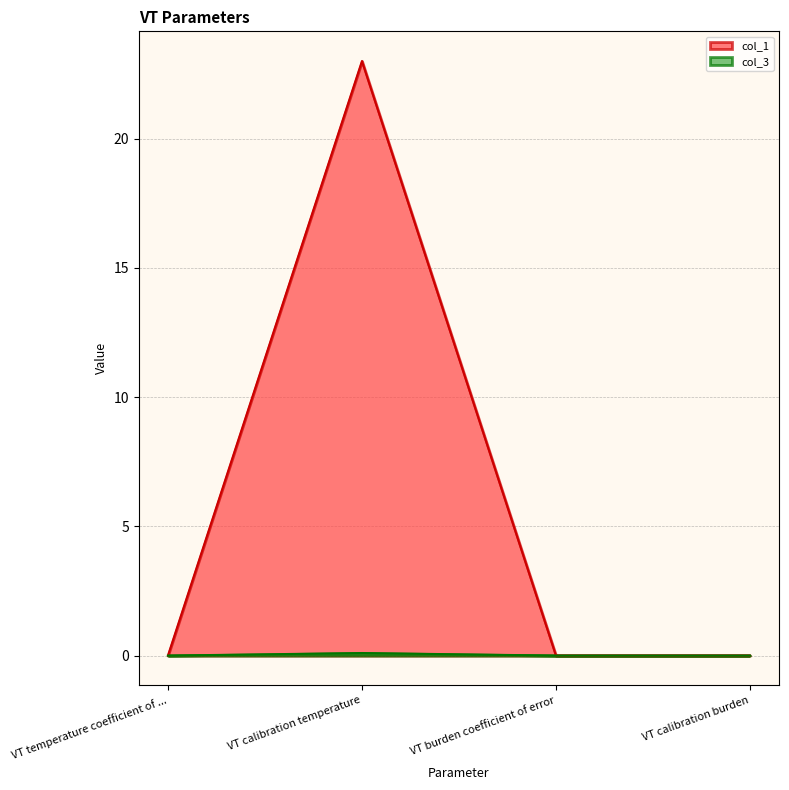

What position from the right is VT calibration burden?

1